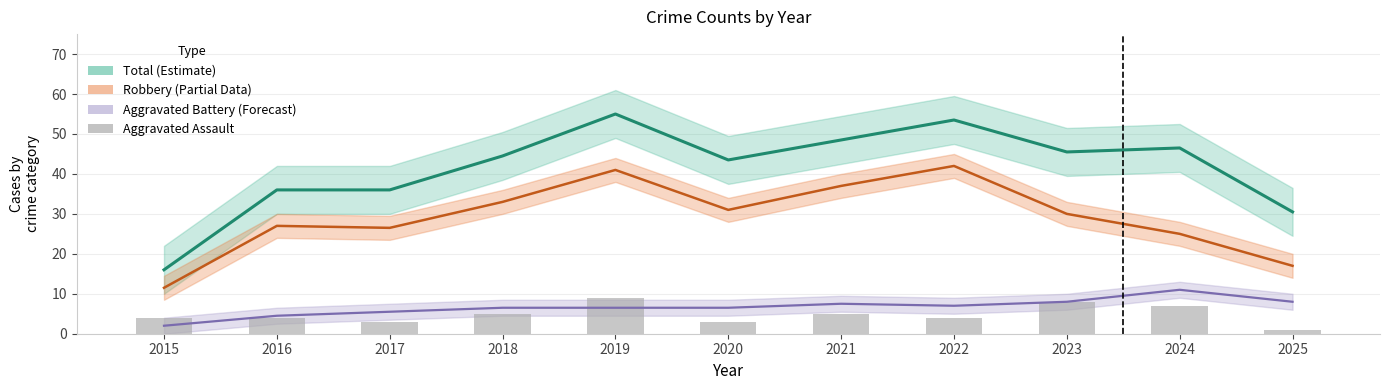

Is the value of Aggravated Assault at 2023 greater than the value of Robbery at 2017?

No